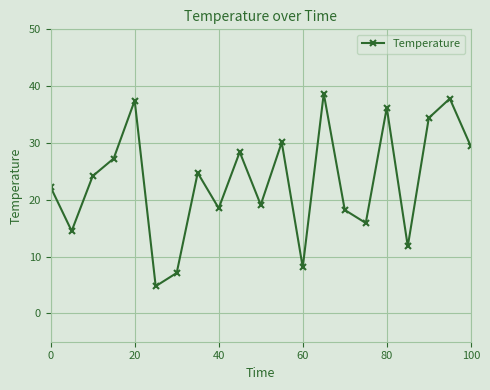

Reading left to right, transcribe all the data shown in this chart.

22.2	14.5	24.2	27.3	37.5	4.8	7.1	24.7	18.5	28.4	19.1	30.1	8.1	38.7	18.2	15.9	36.2	11.8	34.4	37.8	29.4